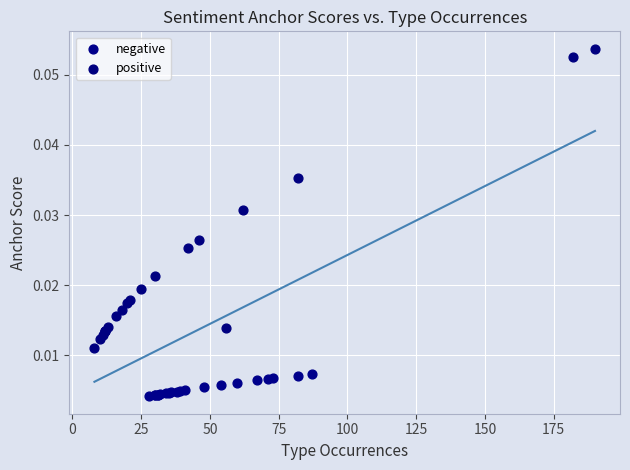

Which series reaches the minimum Y coordinate?

negative